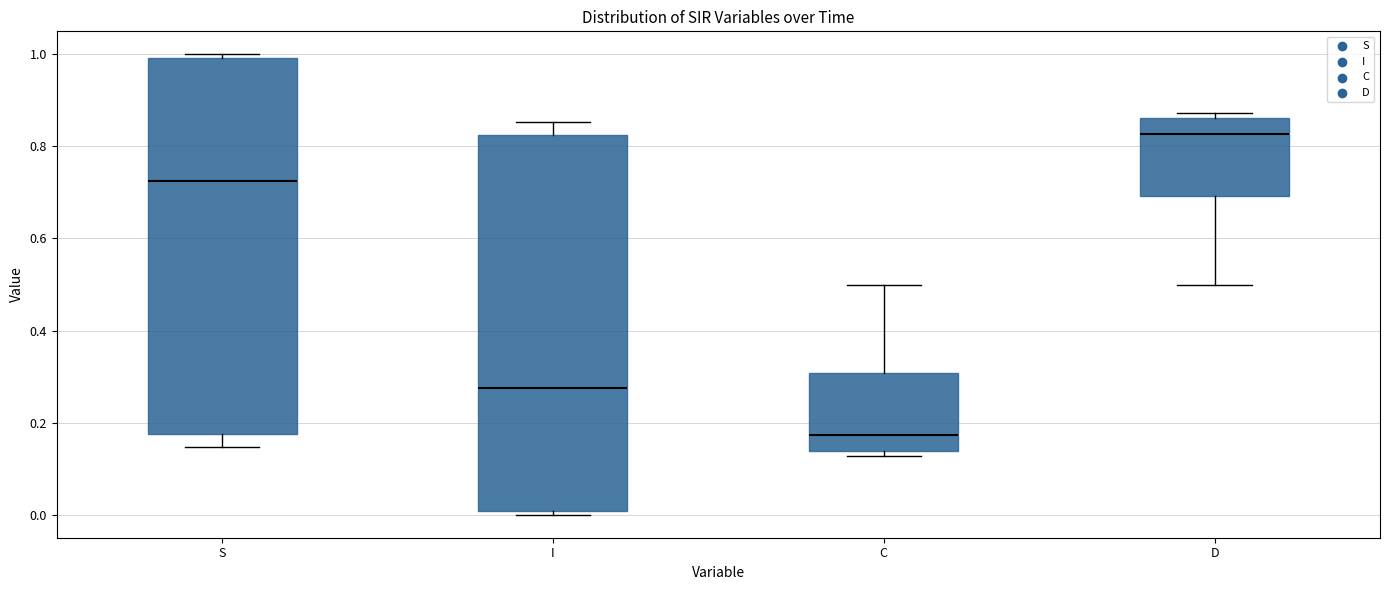

Where does the lower whisker of the box for S end on the y-axis? The values are not printed on the chart, so give them approximately, as read against the axis.

0.14